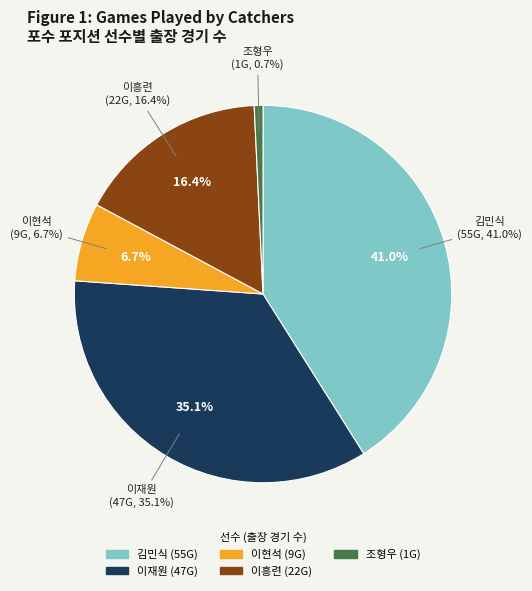

Is 이현석 the majority of the pie?

No